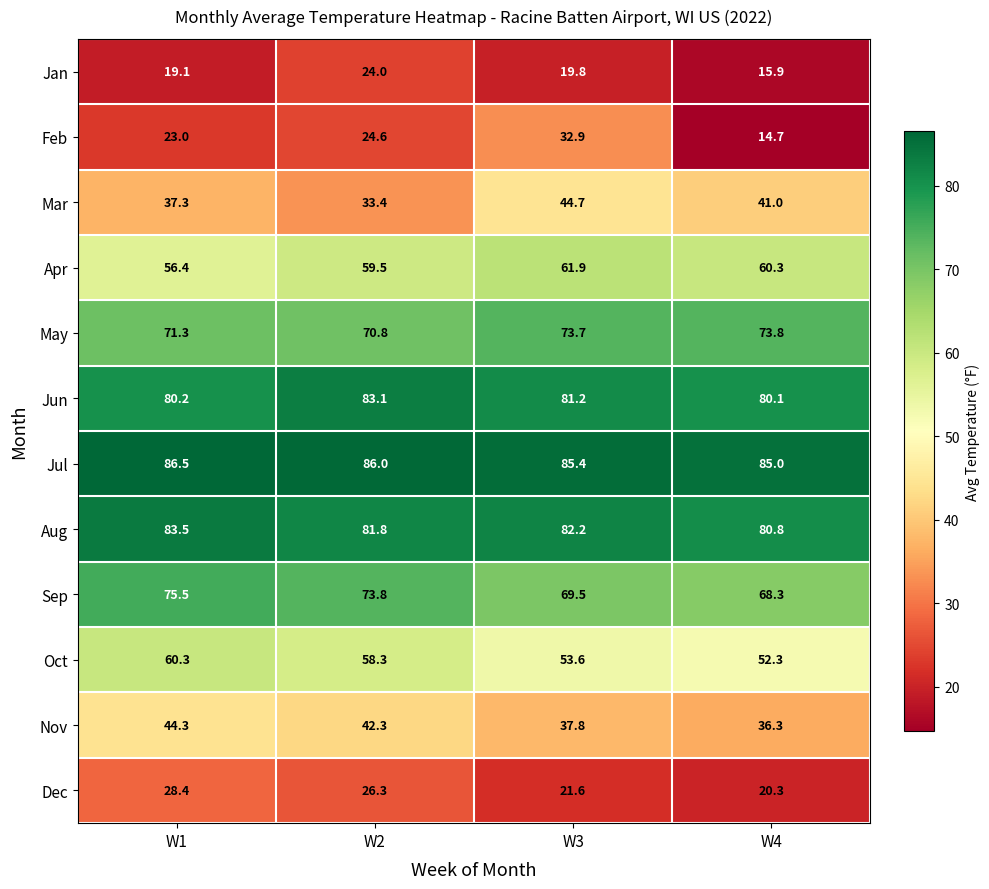

Which label corresponds to the smallest value in the chart?

W4